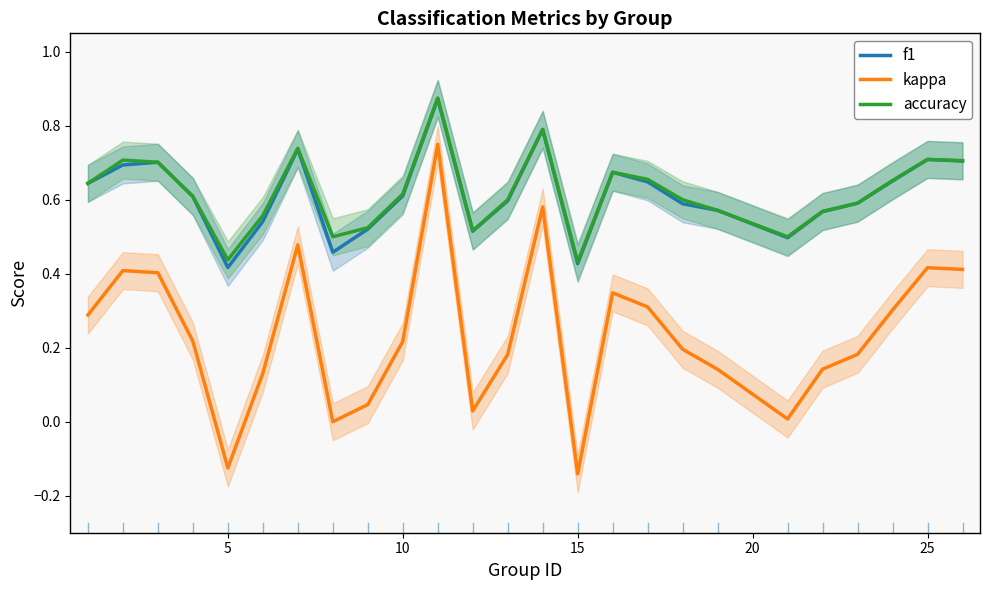

True or false: kappa and f1 cross at least once.

False